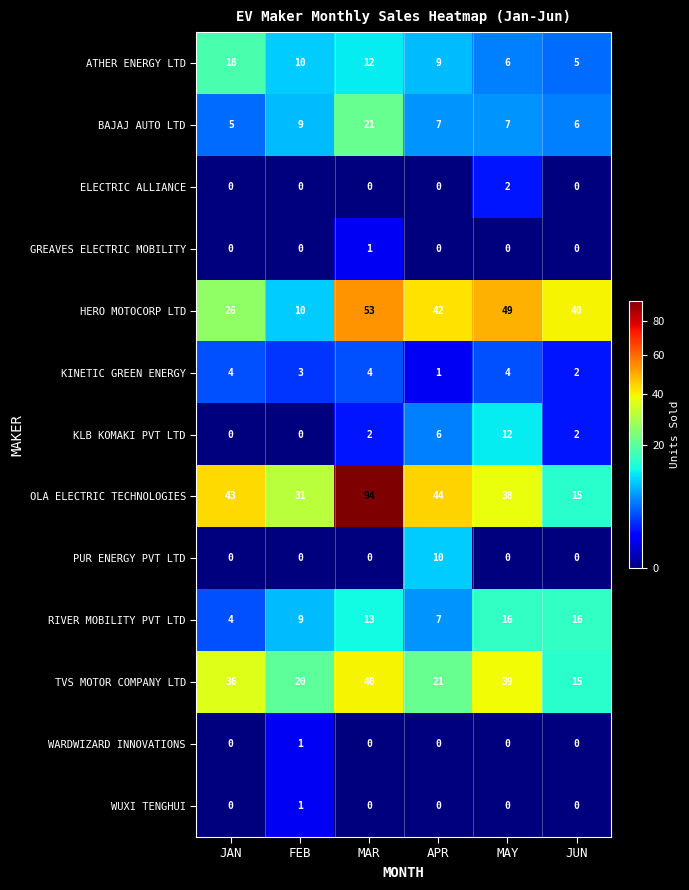

True or false: HERO MOTOCORP LTD has a value of 12 at JUN.

False